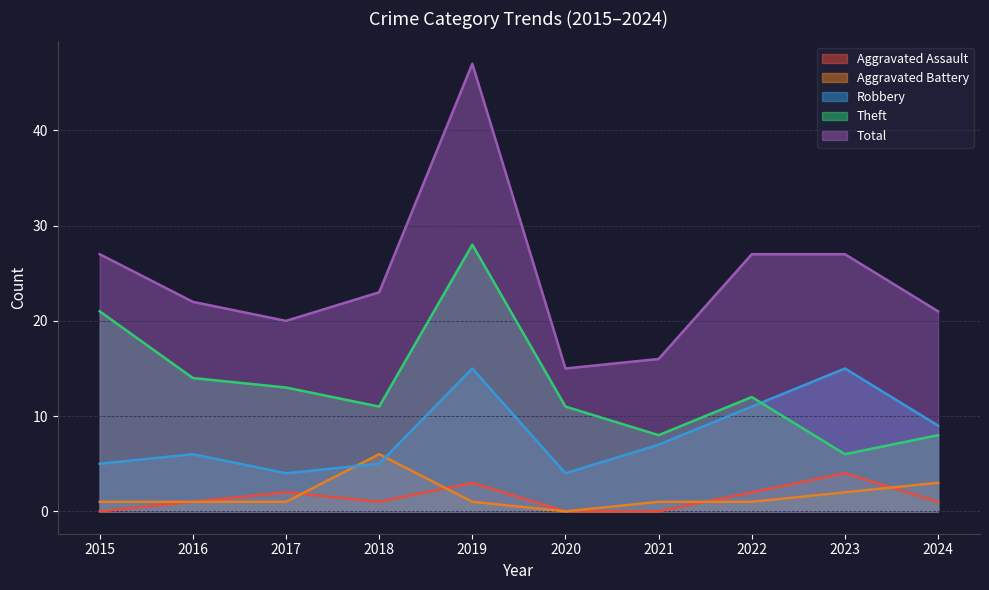

Is it true that Robbery equals 24 at 2023?

False